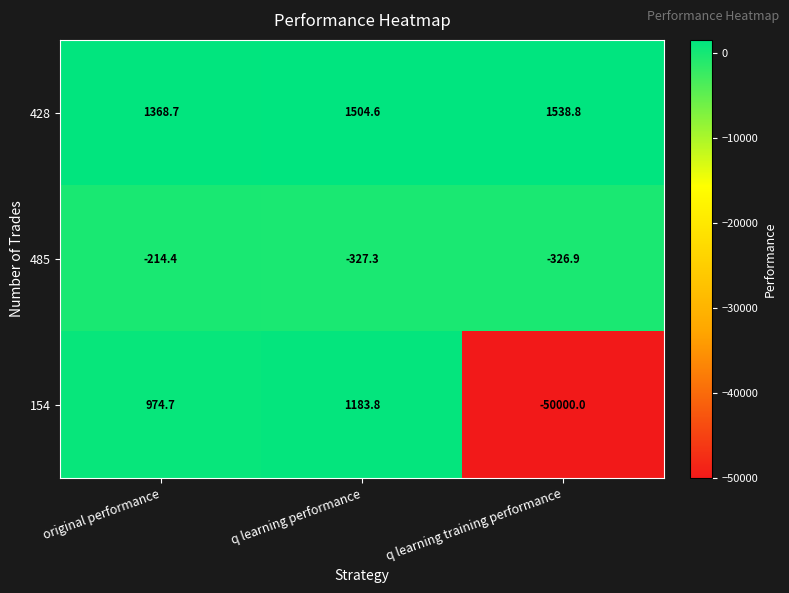

List the series in order of their peak value, highest first.

428, 154, 485